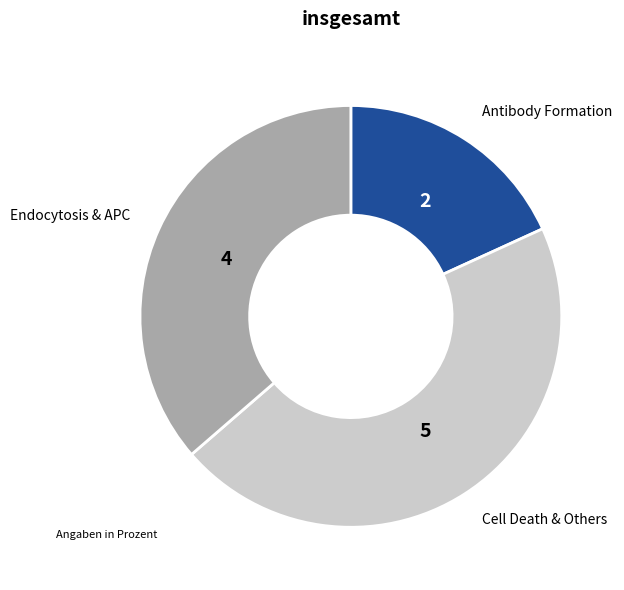

Is there a majority slice in this chart?

No